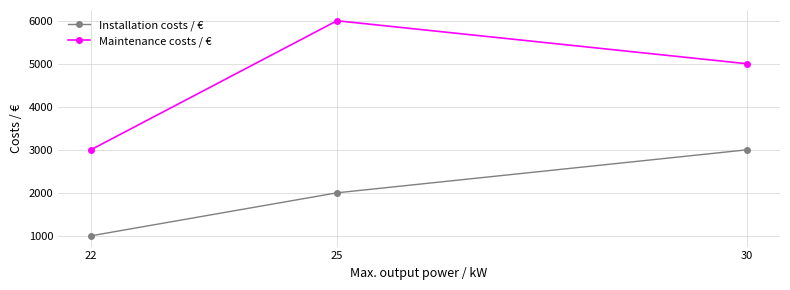

The Installation costs / € series shows 3000 at 30. True or false?

True